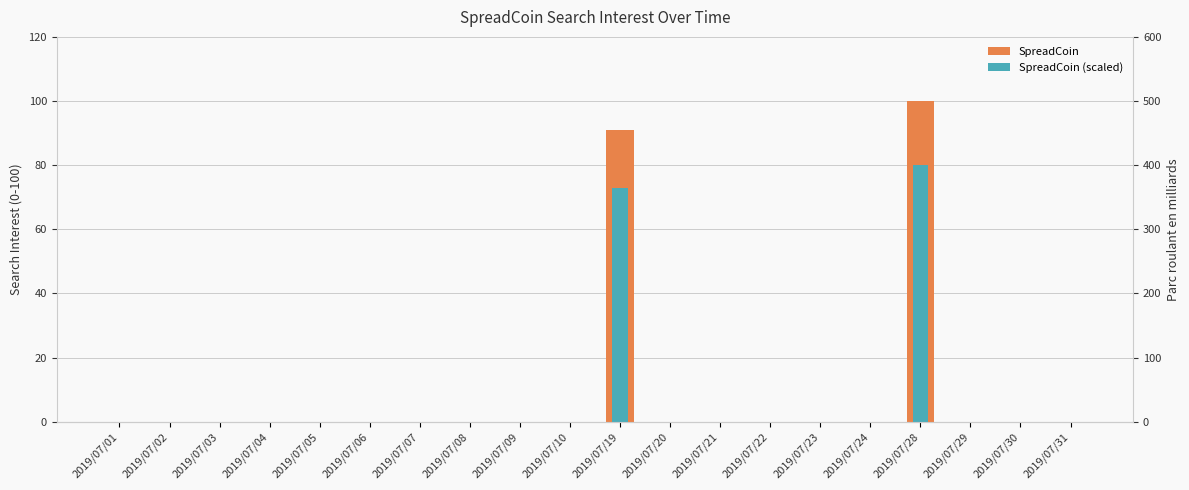

What is the difference between the maximum and second lowest values in the SpreadCoin series?

100.0